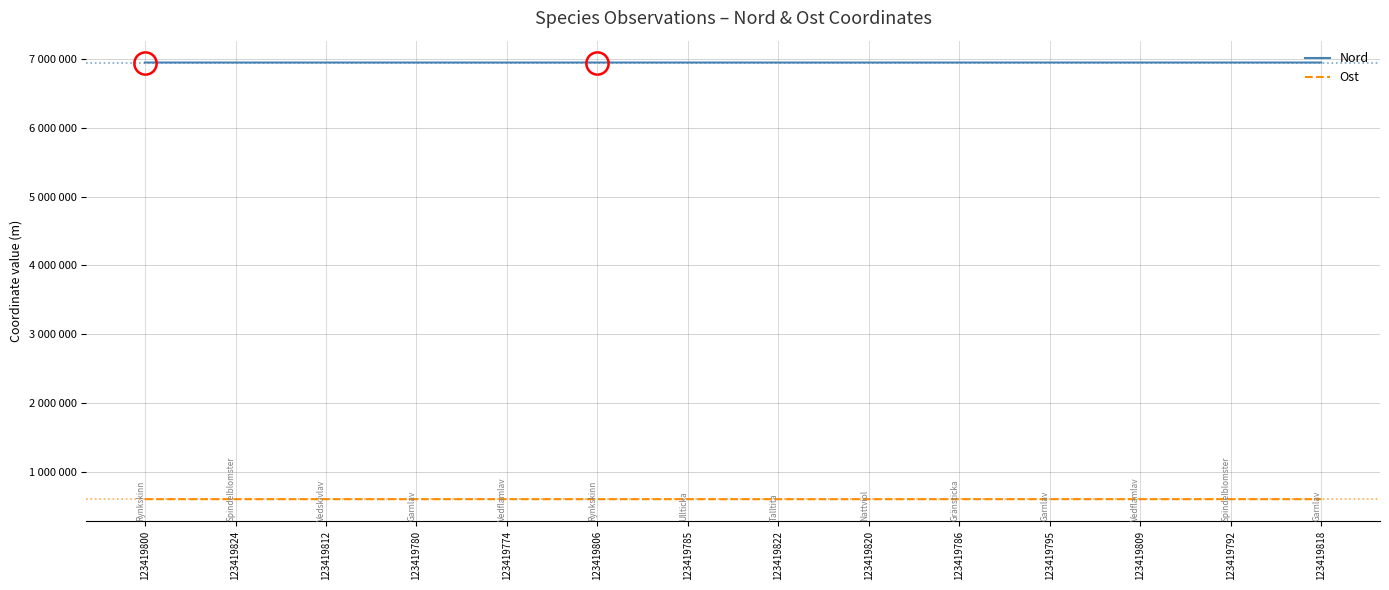

The Nord series shows 9114473 at 123419774. True or false?

False